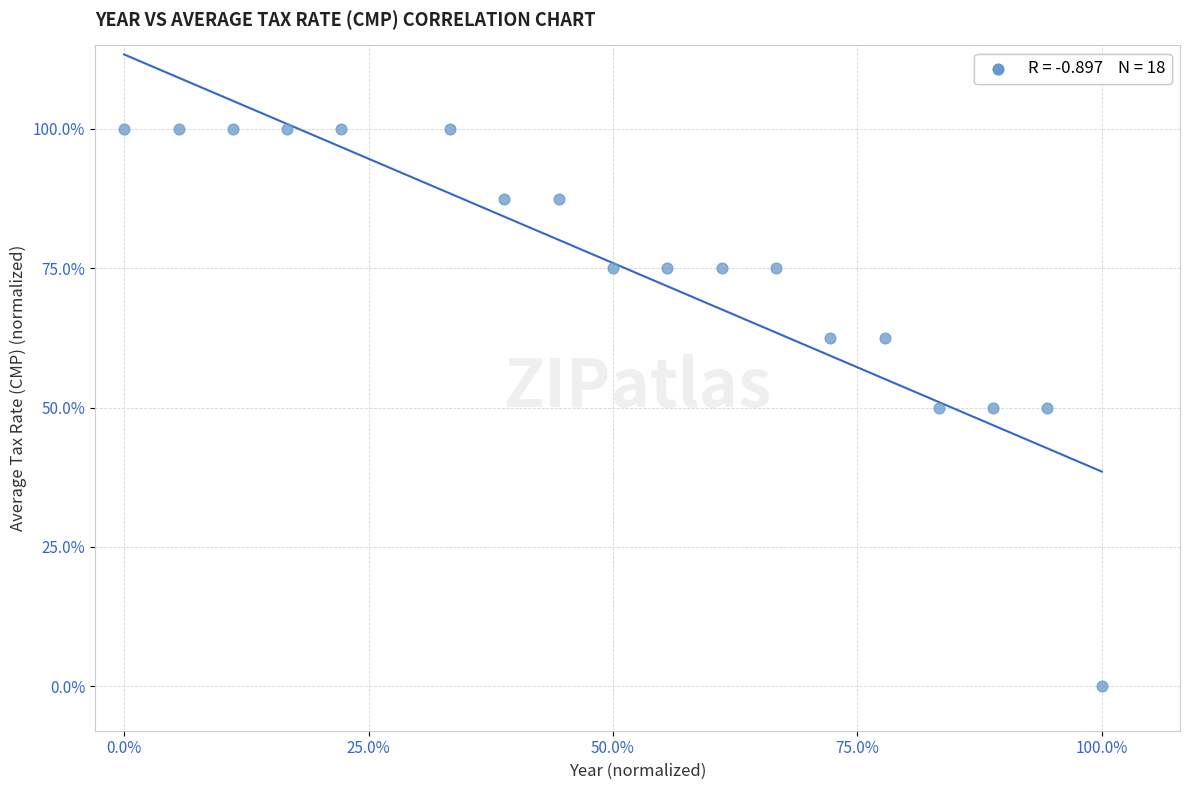

What is the range of X values (max minus min)?

100.0